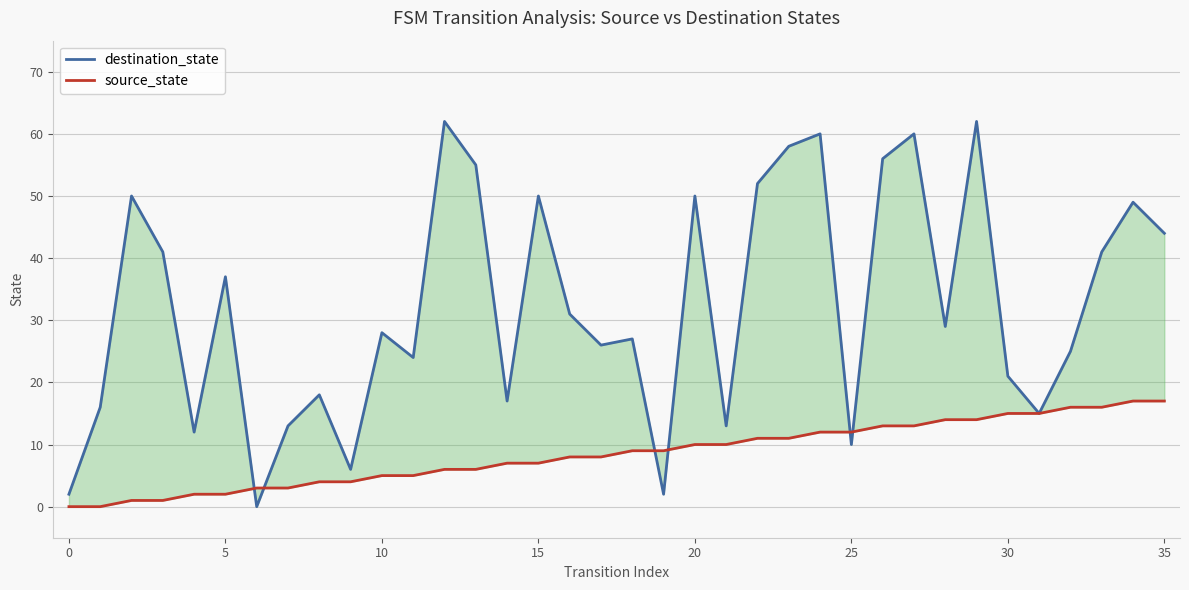

What is the greatest value displayed?

62